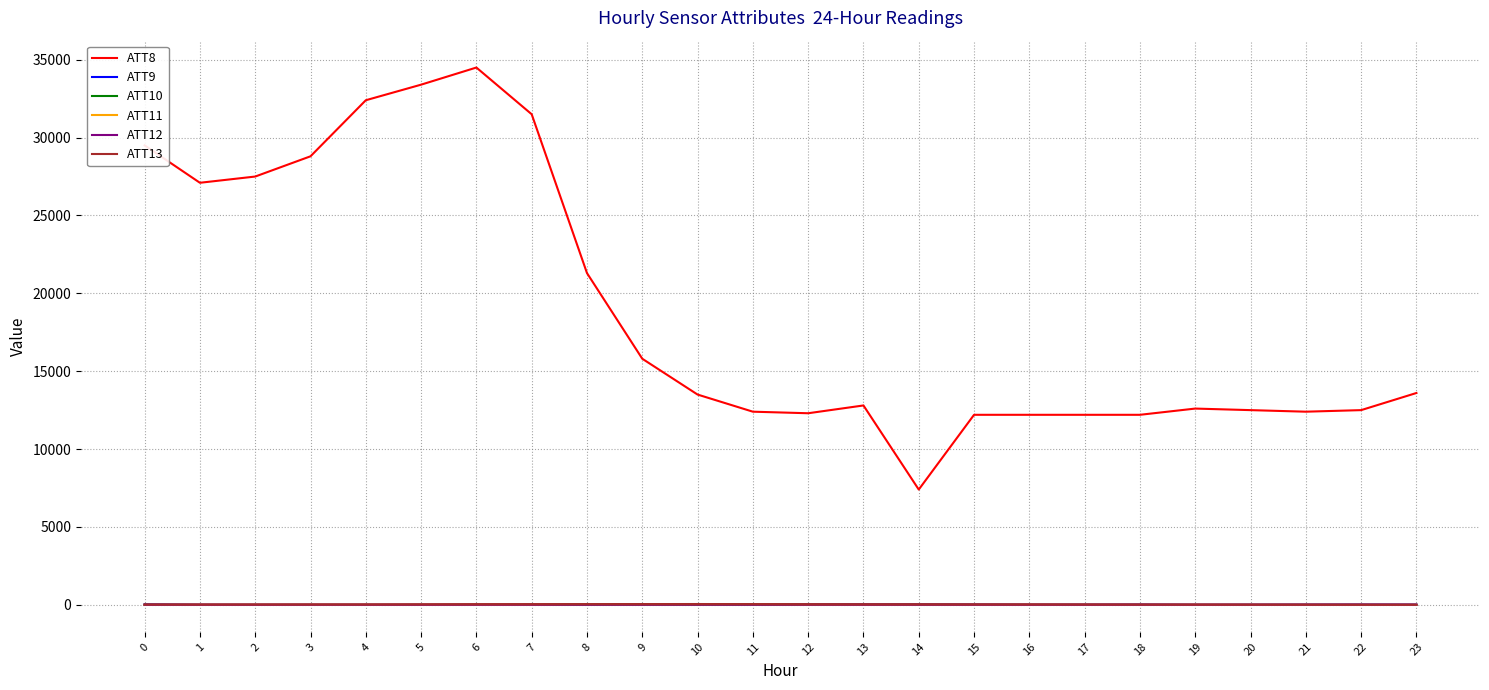

True or false: ATT13 and ATT8 cross at least once.

False